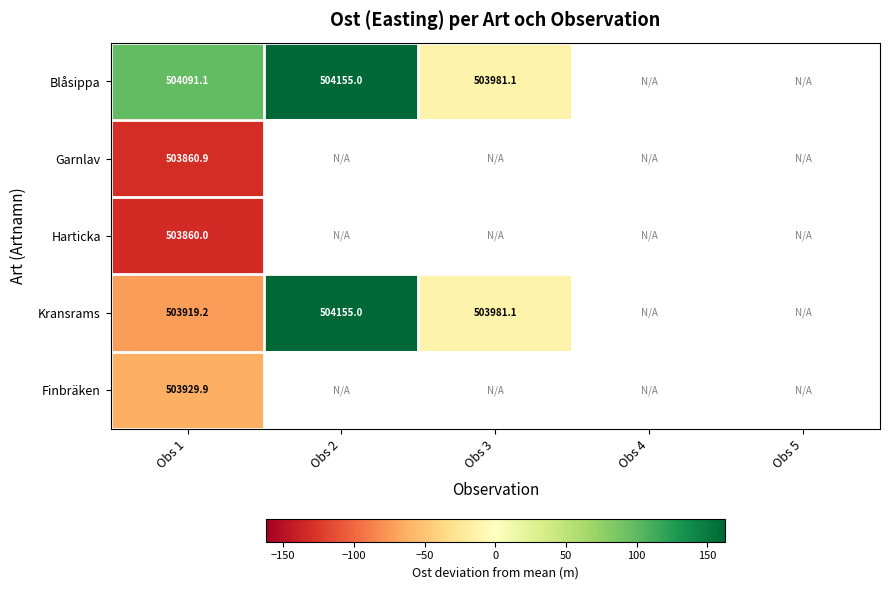

How many series are shown in this chart?

5